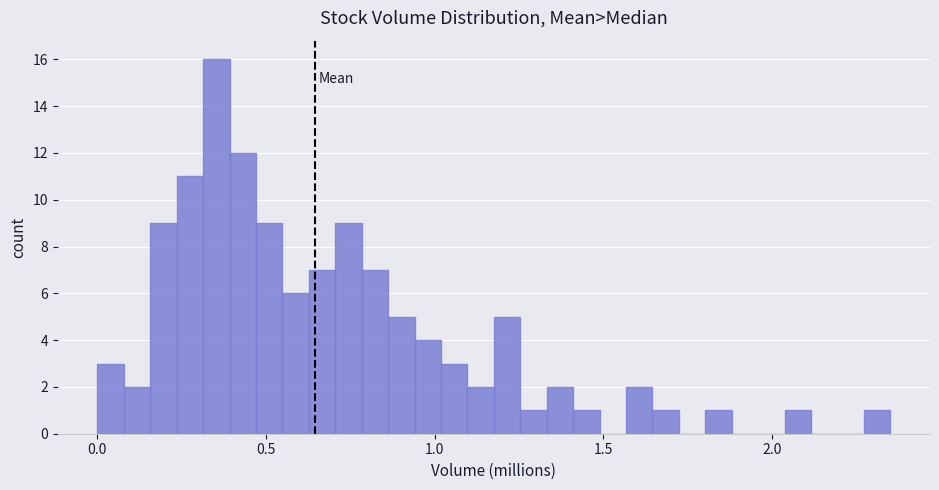

Around what value on the x-axis is the tallest bar? Give the approximate position of its centre, as read against the axis.

0.35